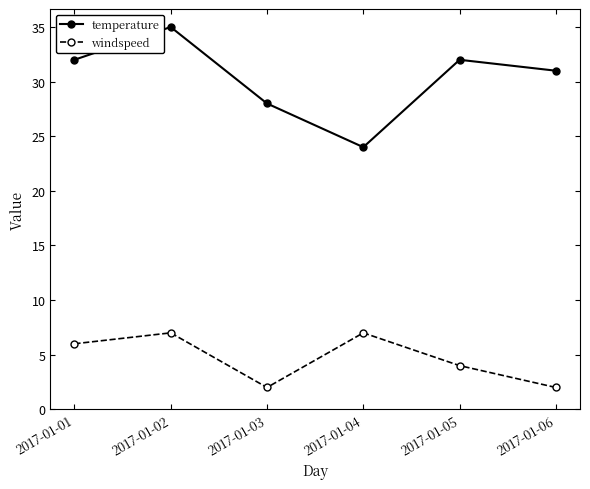

What is the highest value of the windspeed series?

7